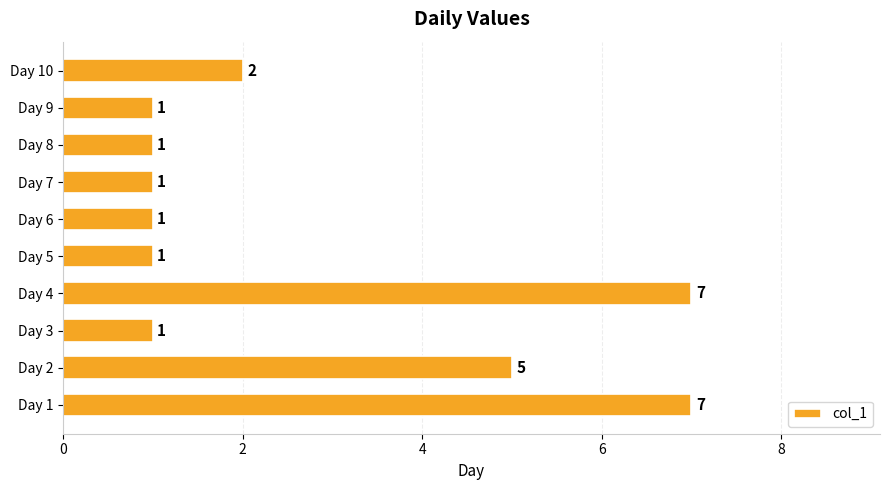

The chart shows a value of 1 at Day 8. True or false?

True